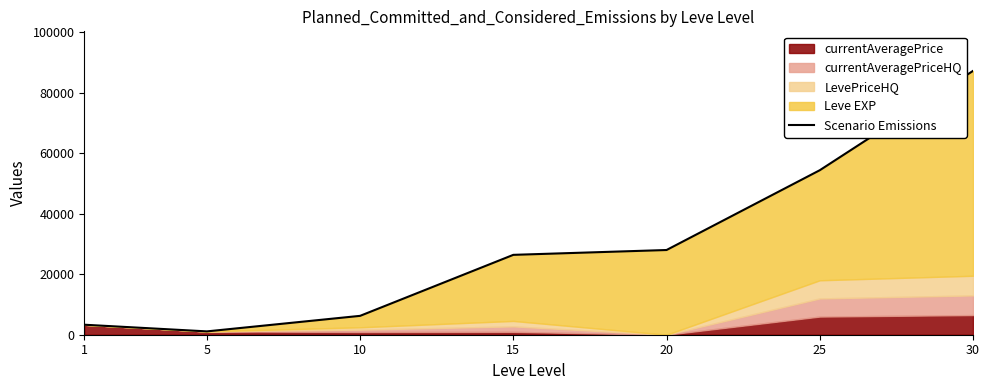

How many data points does each series have?

7